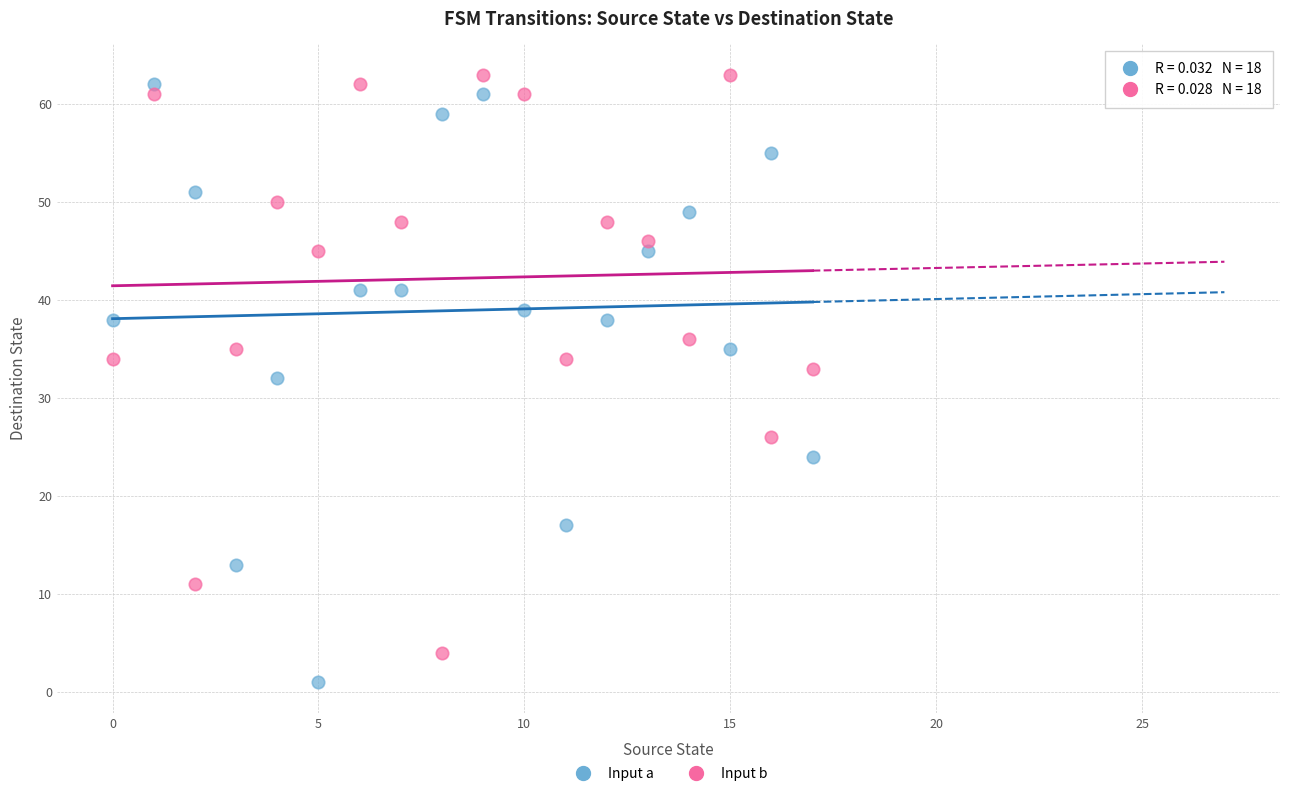

What are all the series names shown in the legend?

Input a, Input b